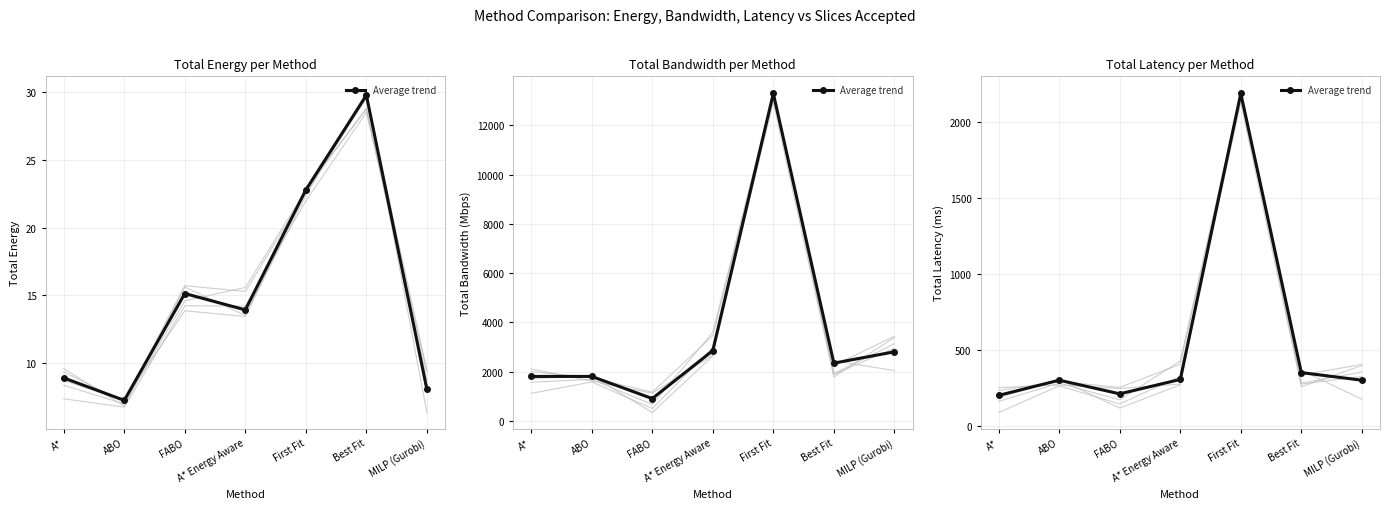

Which has a higher value, ABO or A*?

ABO